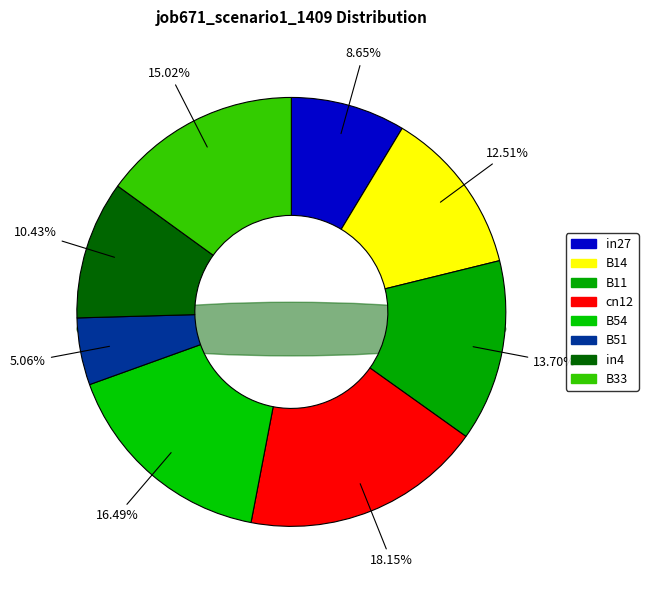

Does any single category account for the majority?

No